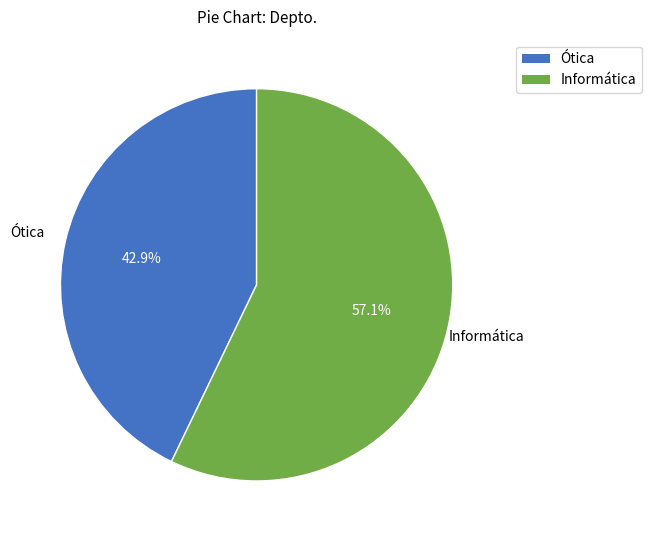

To the nearest percent, what portion does Informática represent?

57%